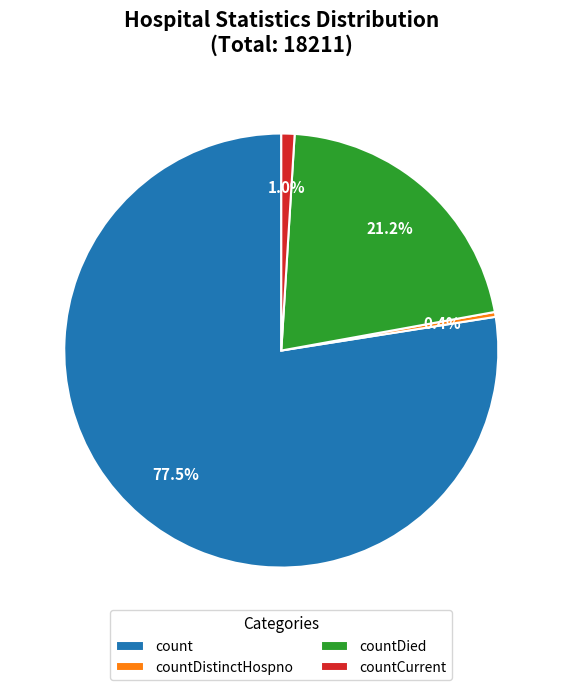

To the nearest percent, what is the combined percentage of count and countDistinctHospno?

78%